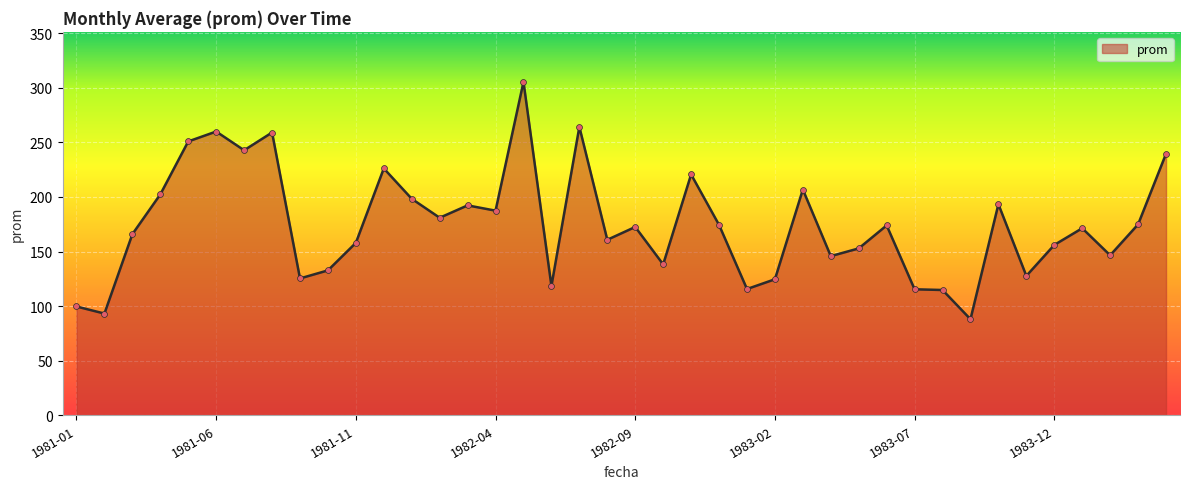

What is the smallest value displayed?

88.0